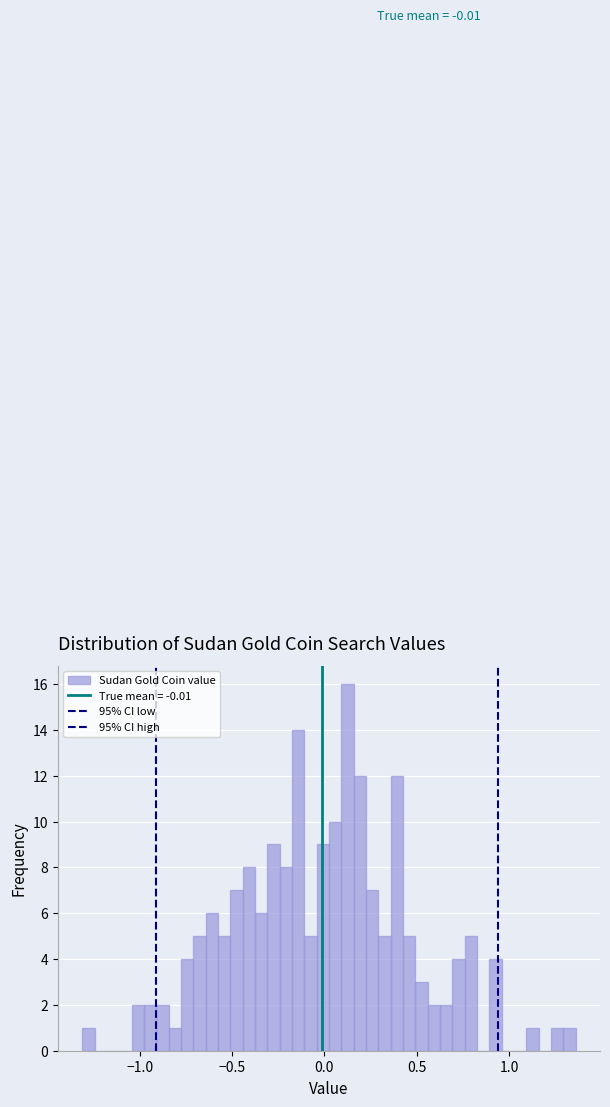

Around what value on the x-axis is the tallest bar? Give the approximate position of its centre, as read against the axis.

0.15